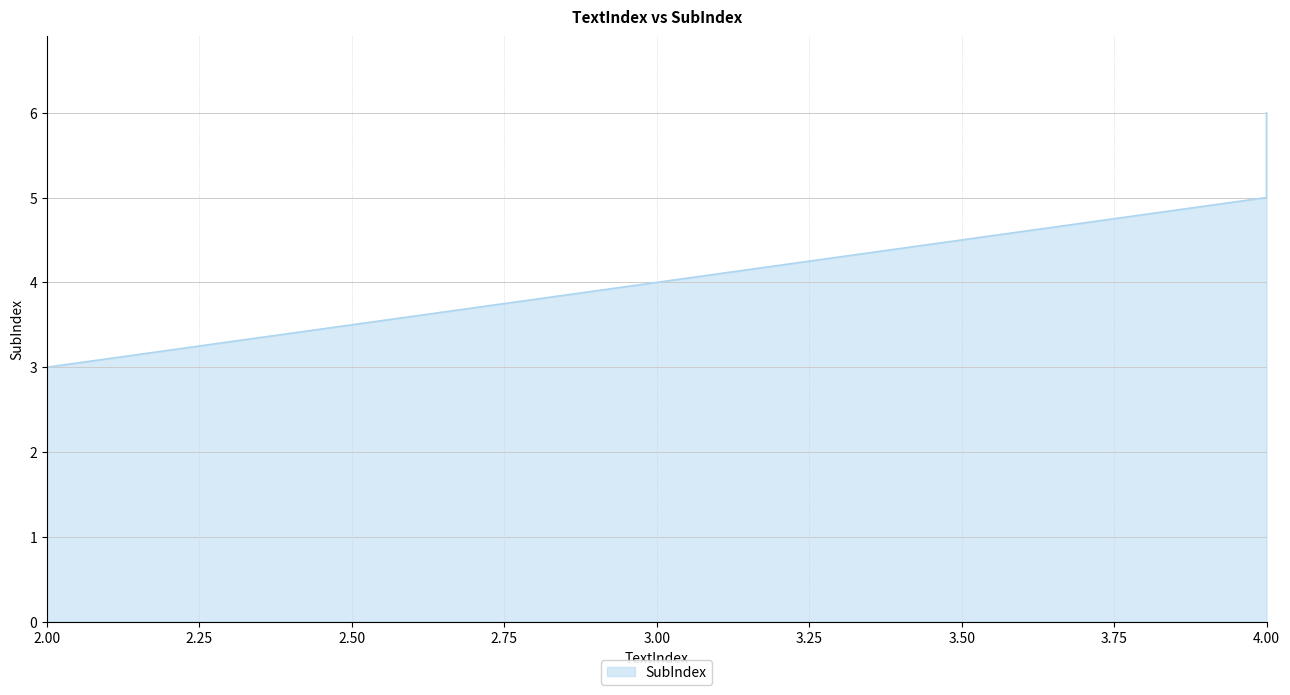

How many values are between 3 and 6?

3